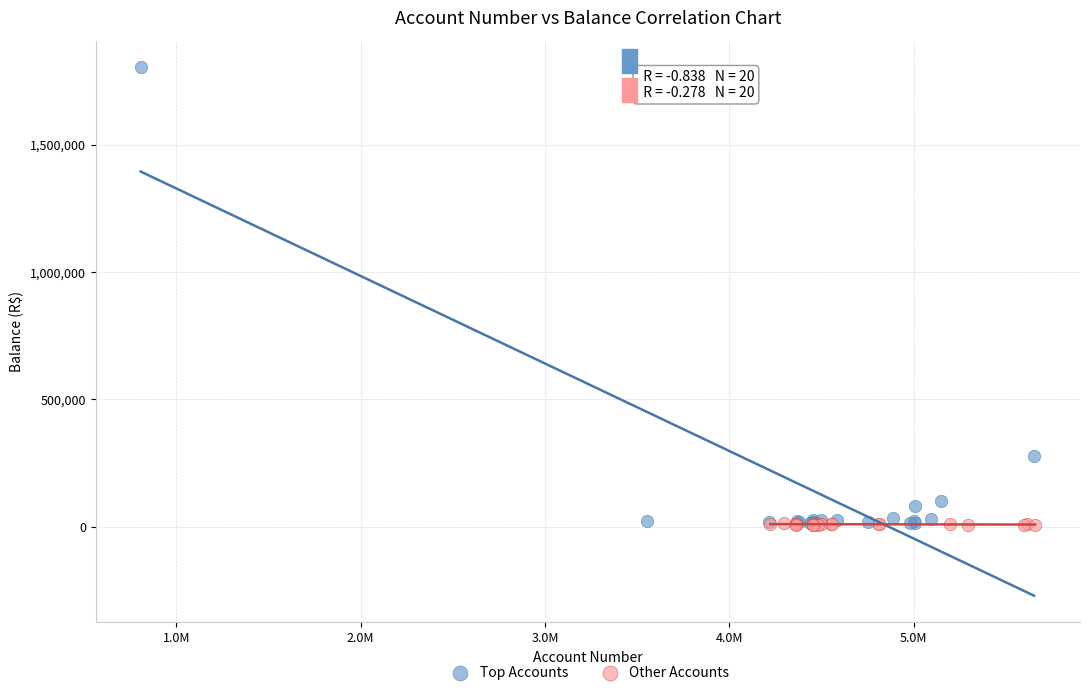

Which series contains the highest Y value?

Top Accounts